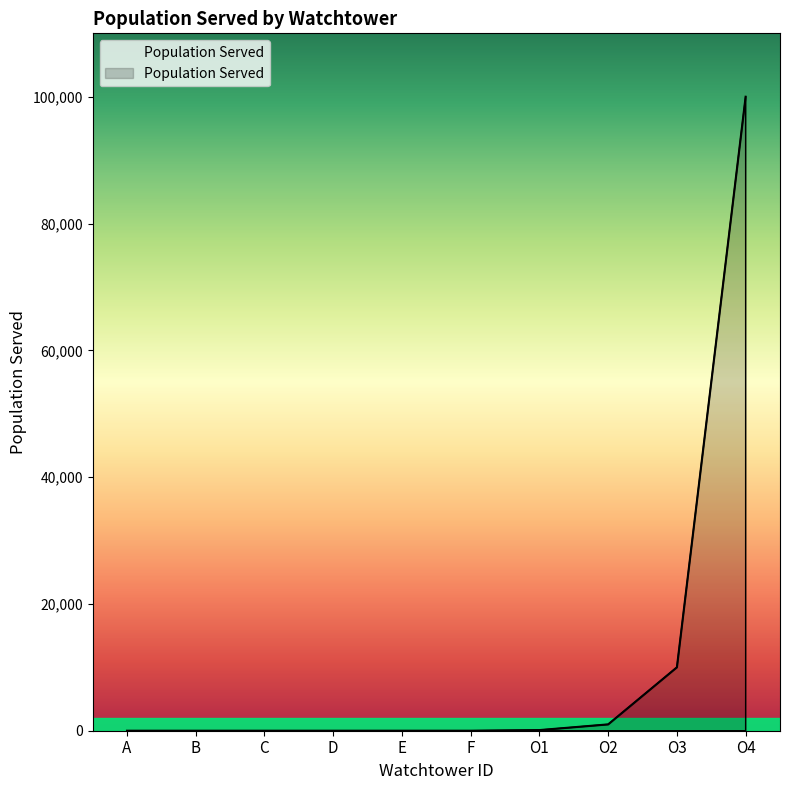

Where is the data nearest to the value 50000?

O3